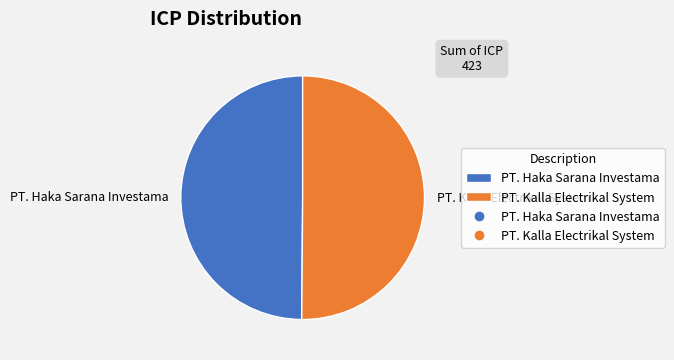

True or false: PT. Haka Sarana Investama accounts for 61% of the total.

False